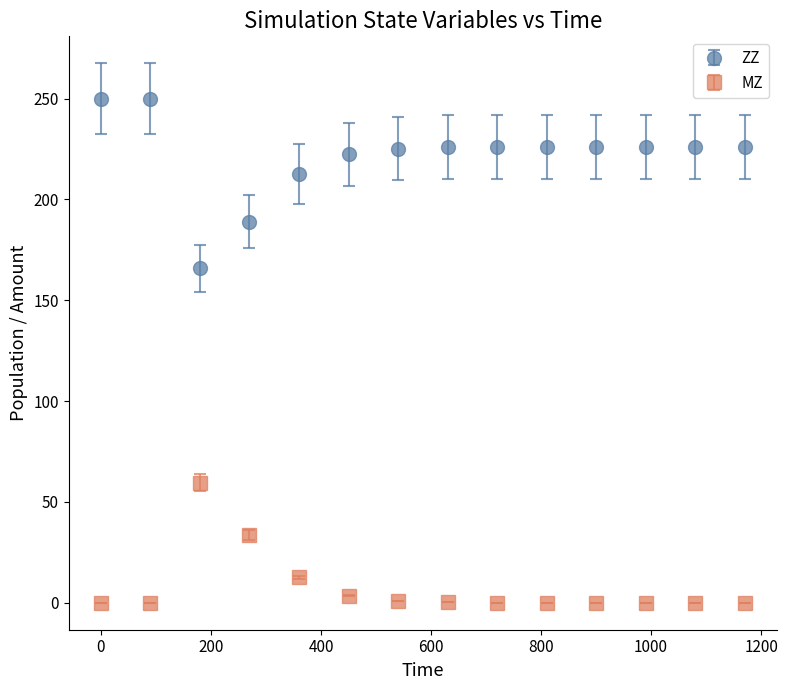

What are all the series names shown in the legend?

ZZ, MZ